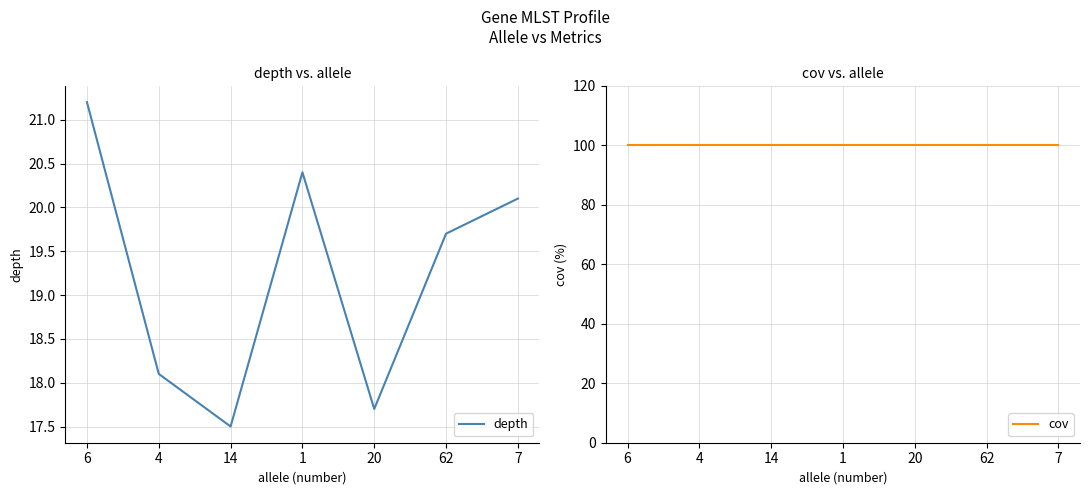

At which category is the sum across all series the highest?

6